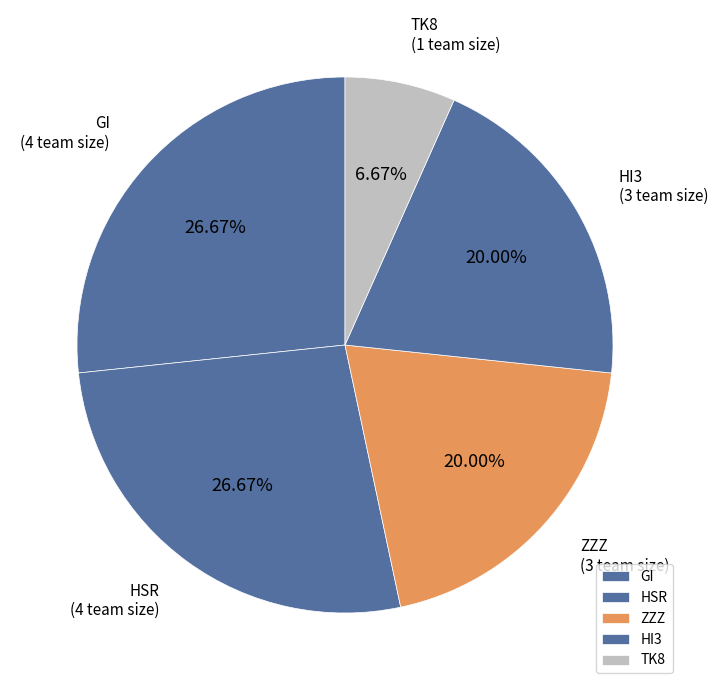

To the nearest percent, what is the difference between the largest and smallest slice percentages?

20%